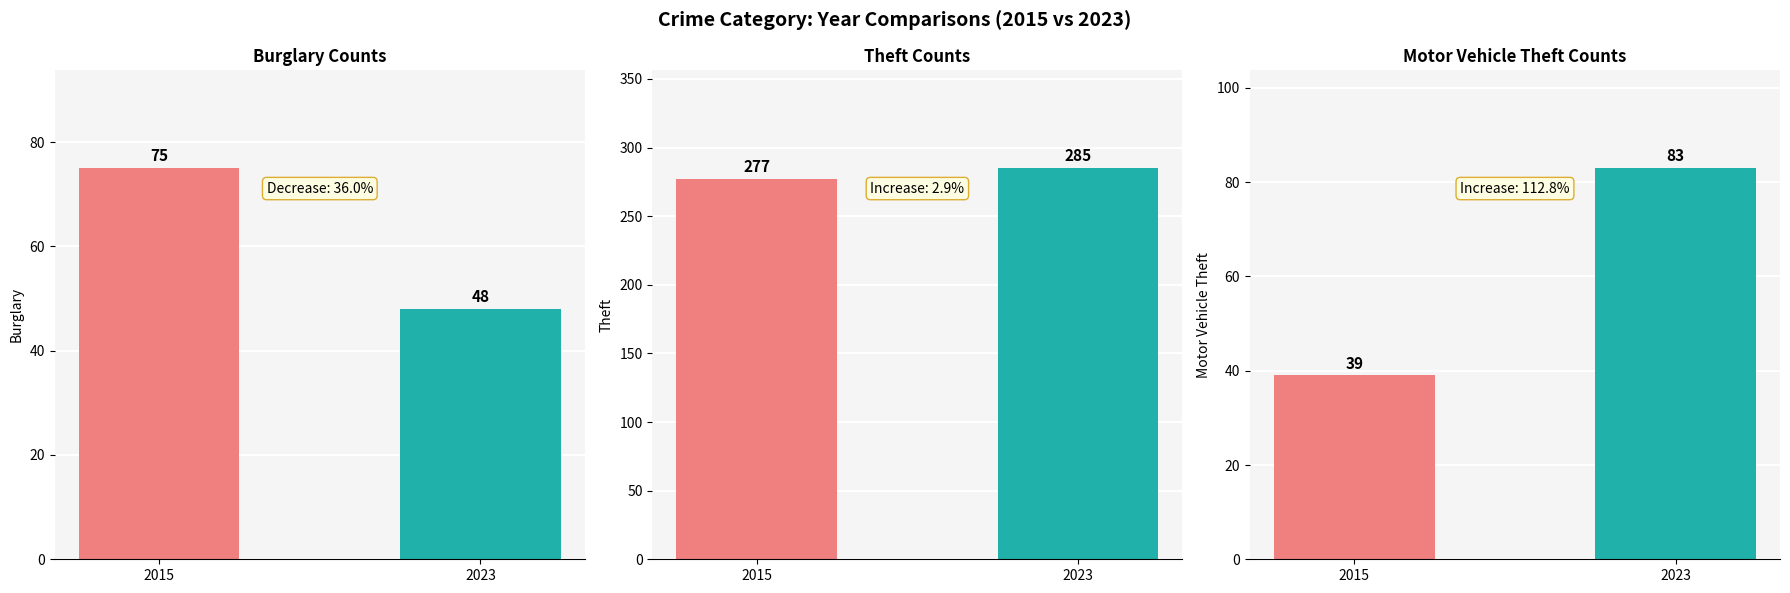

Is it true that Motor Vehicle Theft equals 39 at 2015?

True